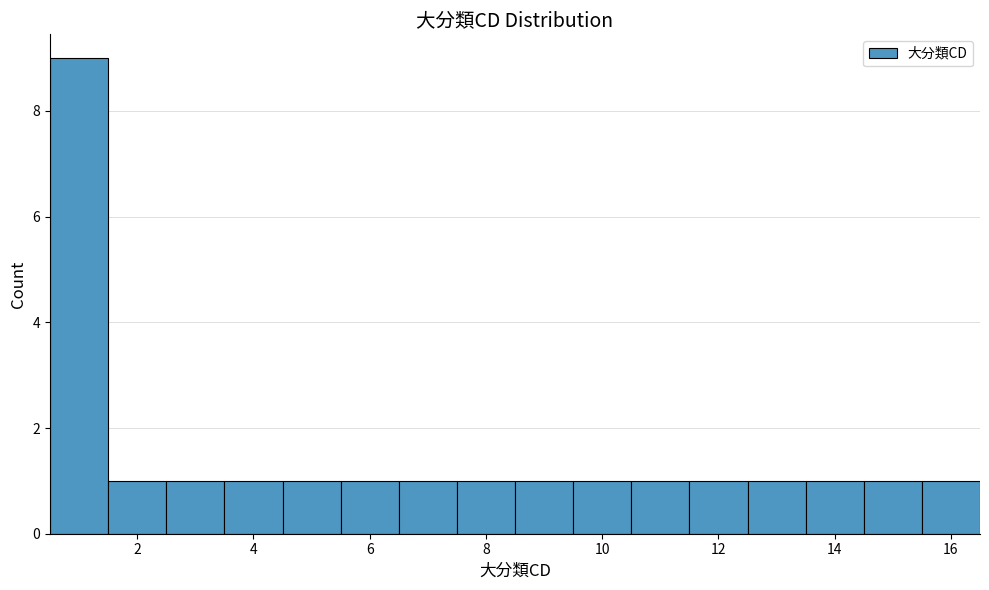

Reading left to right, list every bar in this chart as the range it spans on the x-axis followed by its height. Neither the bar edges nor the heights are printed on the chart, so give them approximately, as read against the axes.

0.5 to 1.5: 9
1.5 to 2.5: 1
2.5 to 3.5: 1
3.5 to 4.5: 1
4.5 to 5.5: 1
5.5 to 6.5: 1
6.5 to 7.5: 1
7.5 to 8.5: 1
8.5 to 9.5: 1
9.5 to 10.5: 1
10.5 to 11.5: 1
11.5 to 12.5: 1
12.5 to 13.5: 1
13.5 to 14.5: 1
14.5 to 15.5: 1
15.5 to 16.5: 1